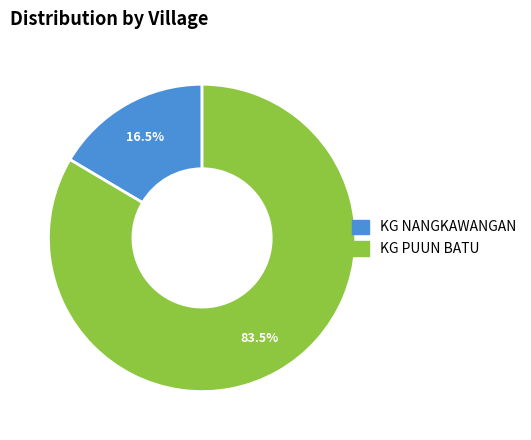

Which slice is the smallest?

KG NANGKAWANGAN